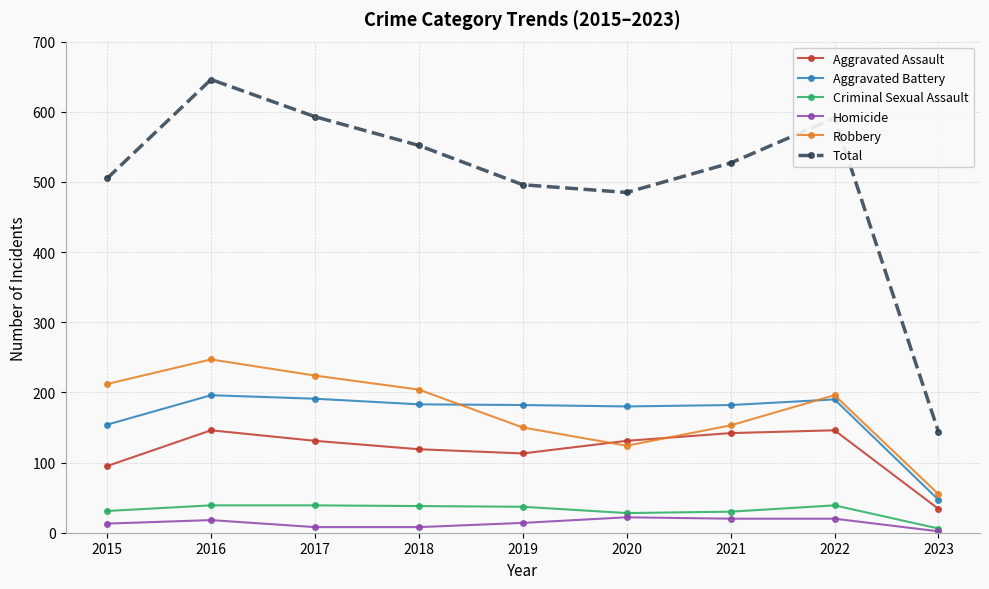

True or false: Aggravated Battery and Total cross at least once.

False